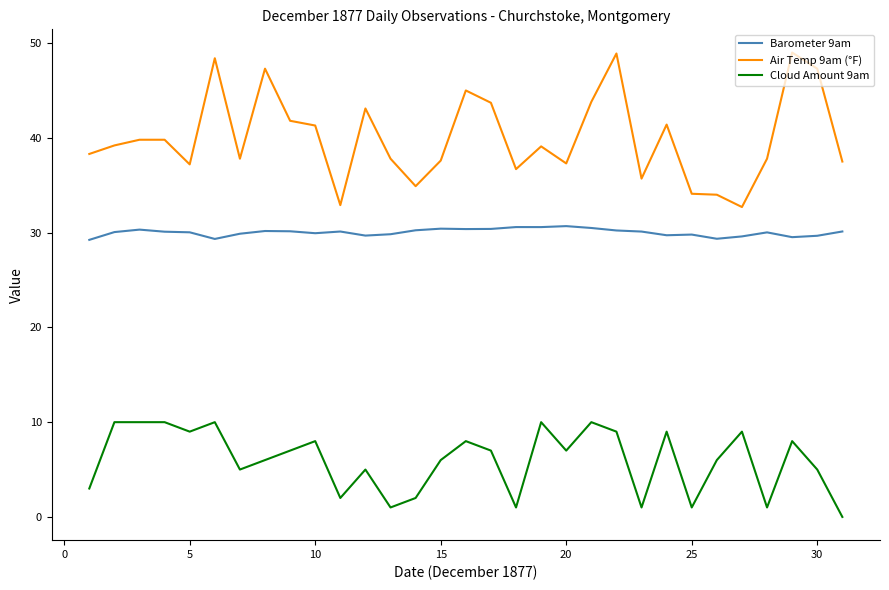

List the series in order of their overall mean, lowest first.

Cloud Amount 9am, Barometer 9am, Air Temp 9am (°F)